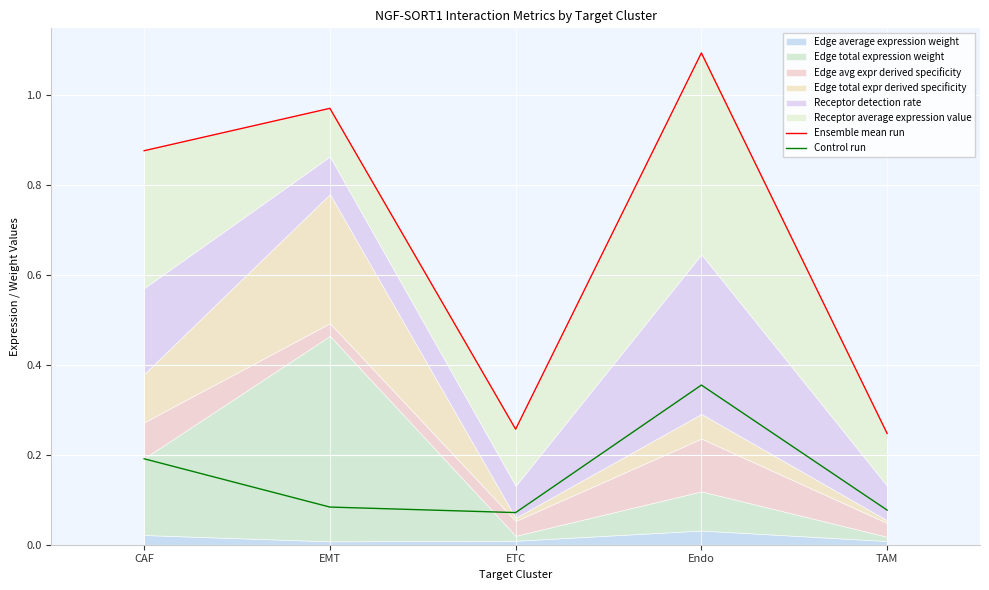

What is the sum of all Ensemble mean run values?

3.4